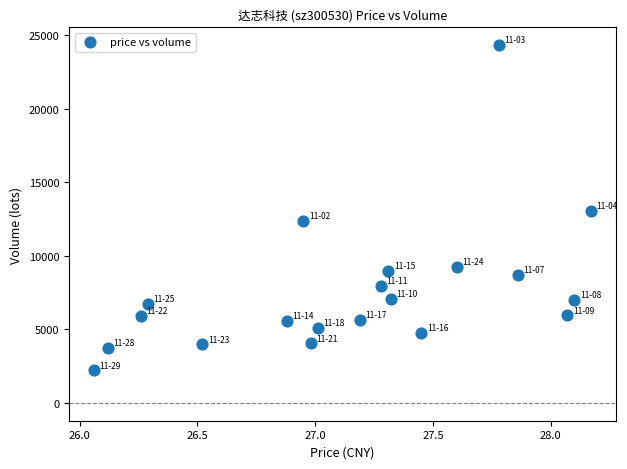

What is the range of Y values (max minus min)?

22127